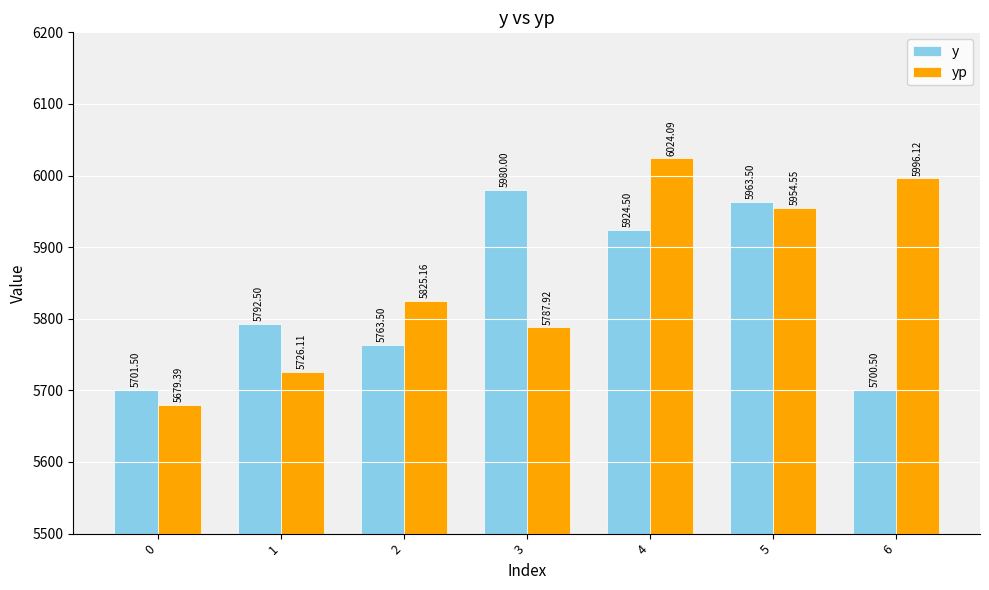

List the series in order of their peak value, highest first.

yp, y